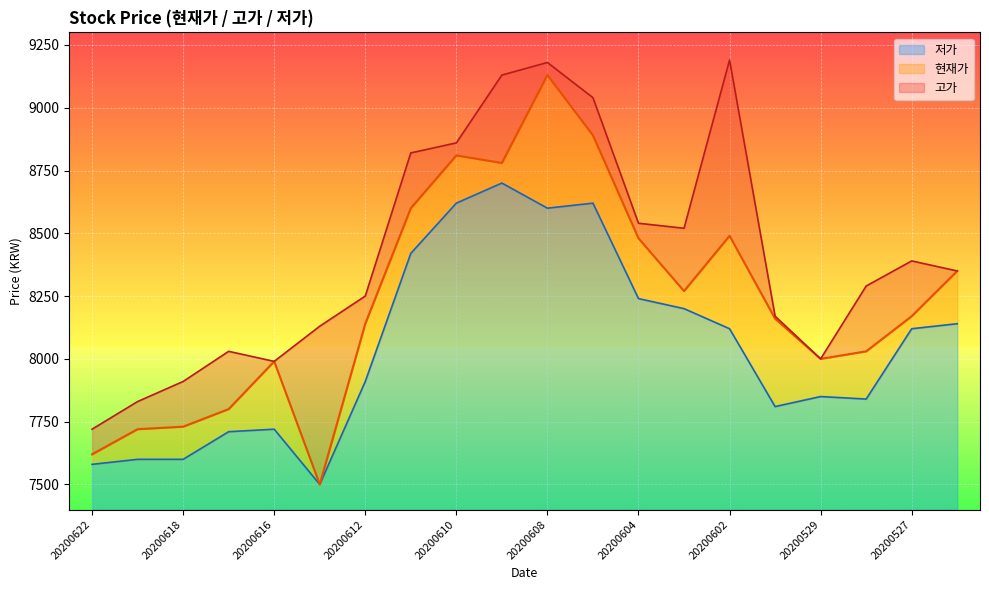

Reading right to left, transcribe all the data shown in this chart.

현재가: 20200526=8350	20200527=8170	20200528=8030	20200529=8000	20200601=8160	20200602=8490	20200603=8270	20200604=8480	20200605=8890	20200608=9130	20200609=8780	20200610=8810	20200611=8600	20200612=8140	20200615=7500	20200616=7990	20200617=7800	20200618=7730	20200619=7720	20200622=7620
고가: 20200526=8350	20200527=8390	20200528=8290	20200529=8000	20200601=8170	20200602=9190	20200603=8520	20200604=8540	20200605=9040	20200608=9180	20200609=9130	20200610=8860	20200611=8820	20200612=8250	20200615=8130	20200616=7990	20200617=8030	20200618=7910	20200619=7830	20200622=7720
저가: 20200526=8140	20200527=8120	20200528=7840	20200529=7850	20200601=7810	20200602=8120	20200603=8200	20200604=8240	20200605=8620	20200608=8600	20200609=8700	20200610=8620	20200611=8420	20200612=7910	20200615=7500	20200616=7720	20200617=7710	20200618=7600	20200619=7600	20200622=7580